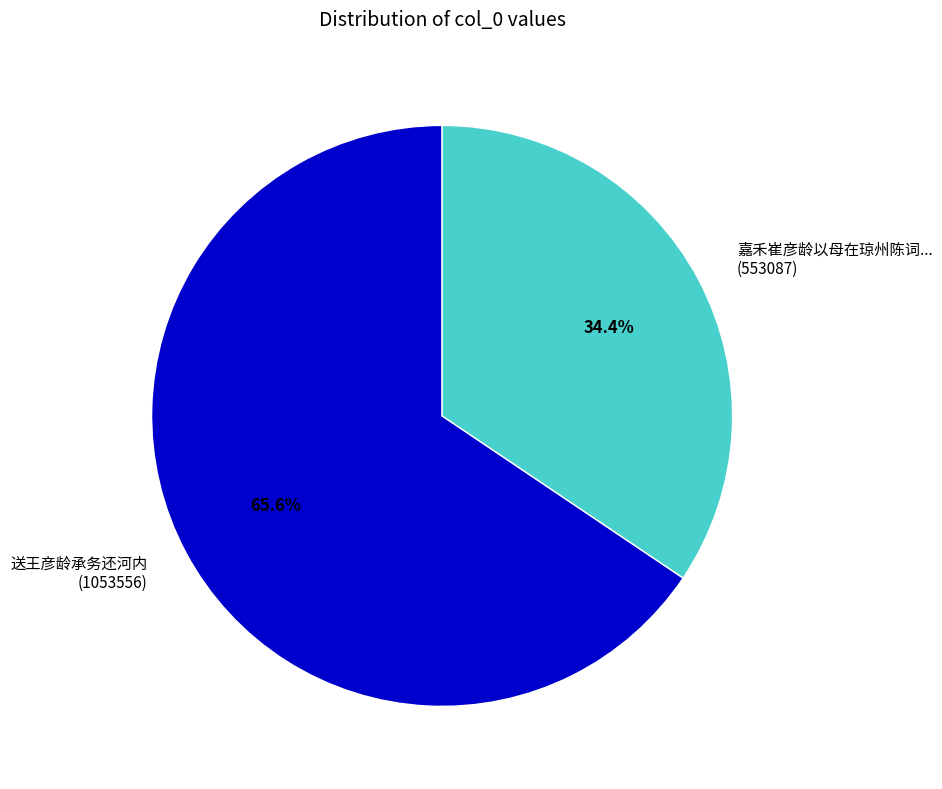

What is the ratio of the value at 嘉禾崔彦龄以母在琼州陈词... (553087) to the value at 送王彦龄承务还河内 (1053556)?

0.5